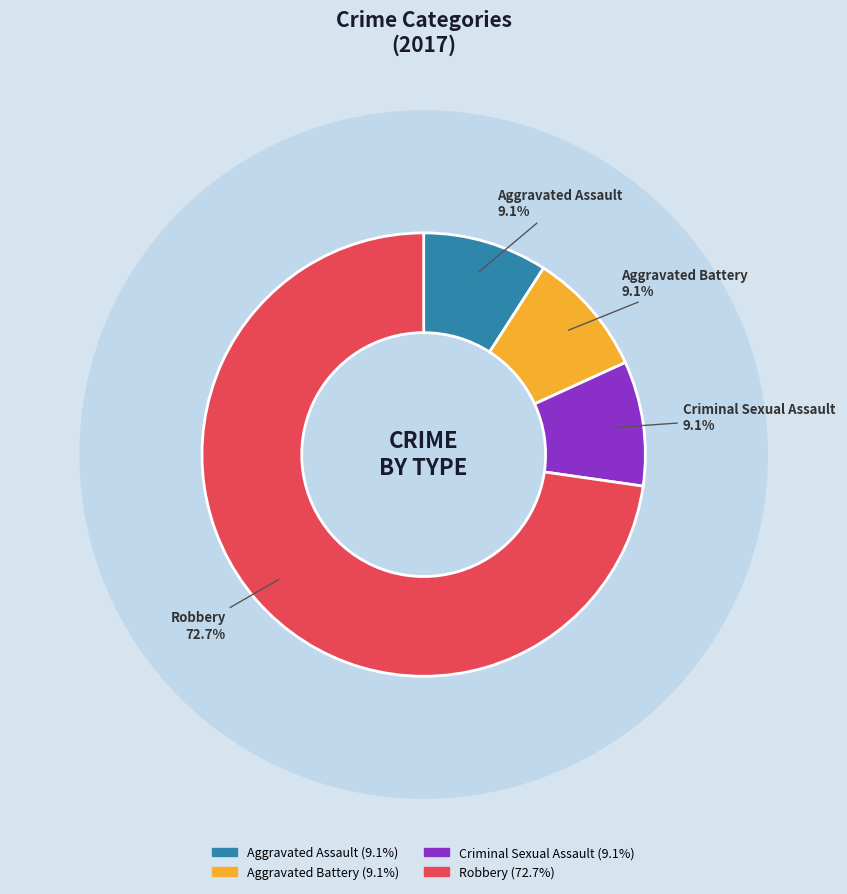

Is there a majority slice in this chart?

Yes